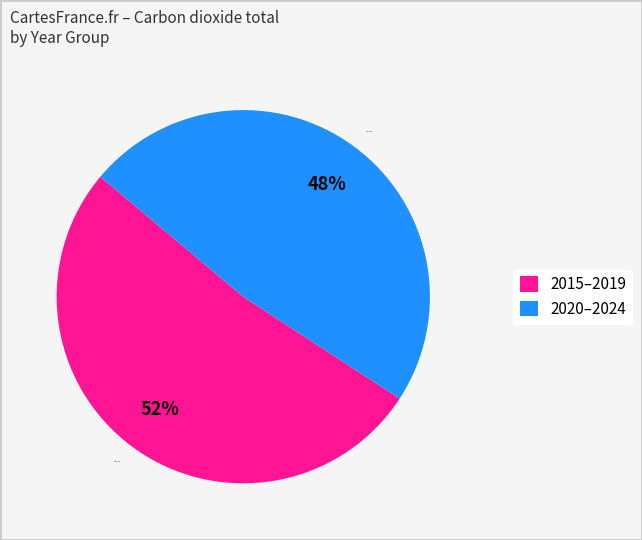

Rank the categories by value from highest to lowest.

2015–2019, 2020–2024